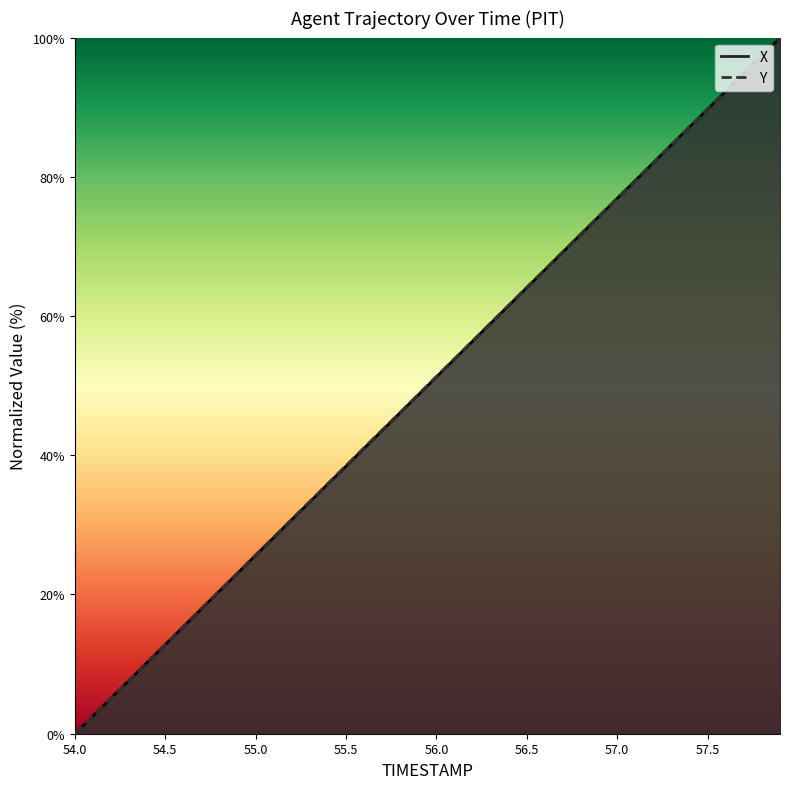

At which category does the chart reach its peak across all series?

57.9